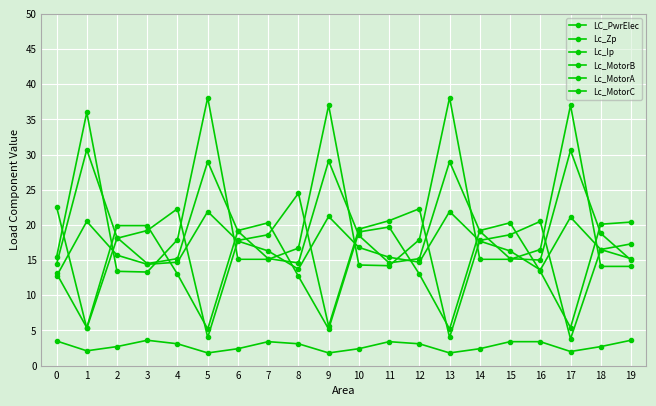

Which label corresponds to the smallest value in the chart?

5